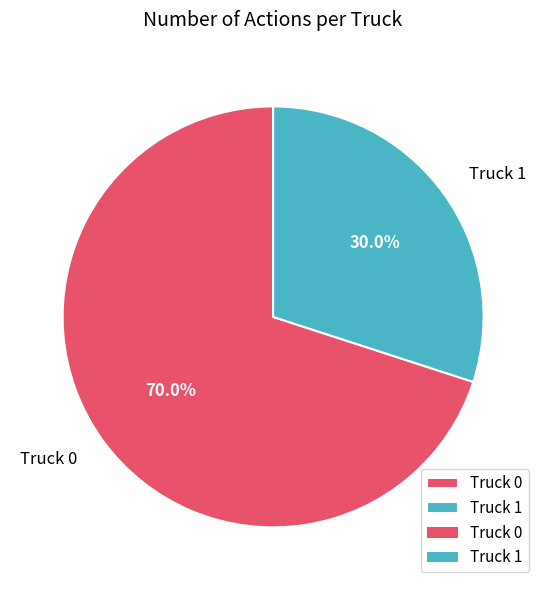

Is it true that Truck 1 is 17% of the pie?

False